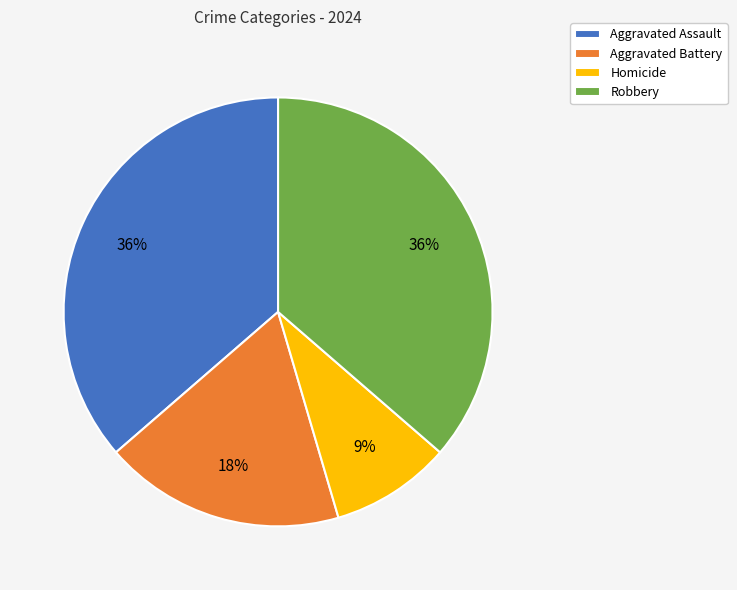

Do Homicide and Robbery together represent more than half of the pie?

No